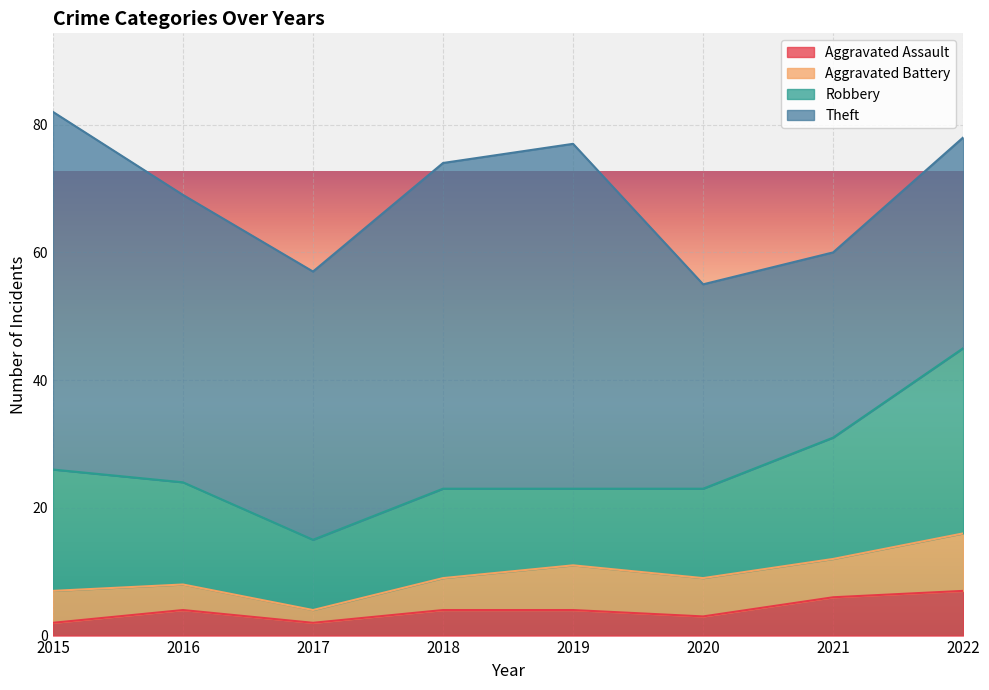

What is the sum of the Theft values at 2022 and 2019?

87